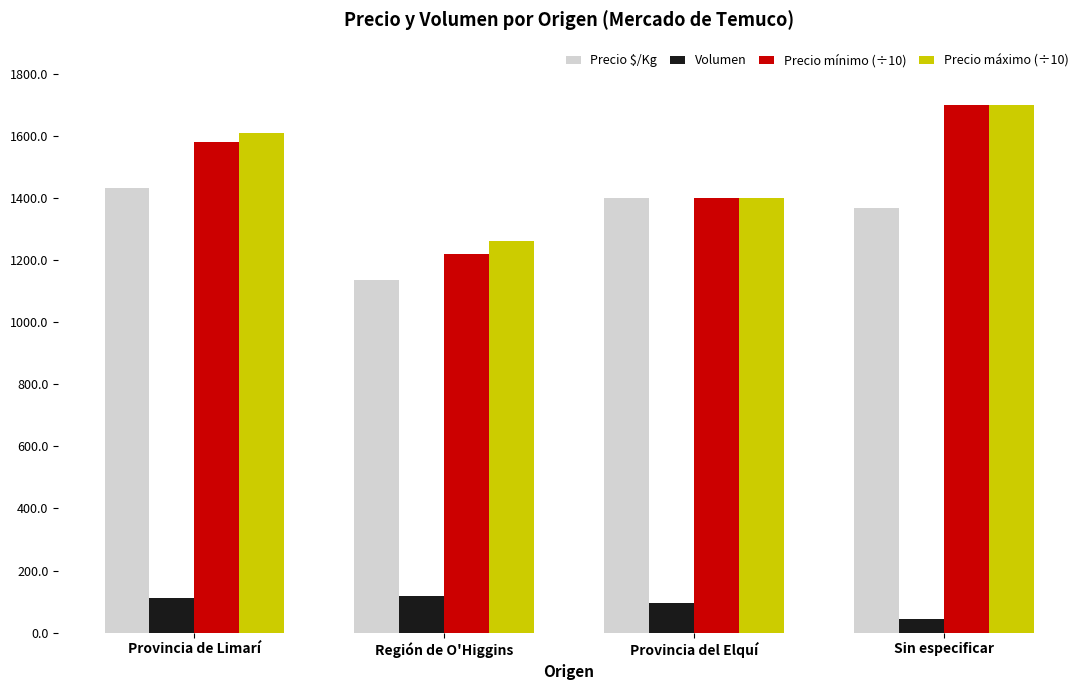

Count the Precio $/Kg values in the range 1367 to 1432.

3